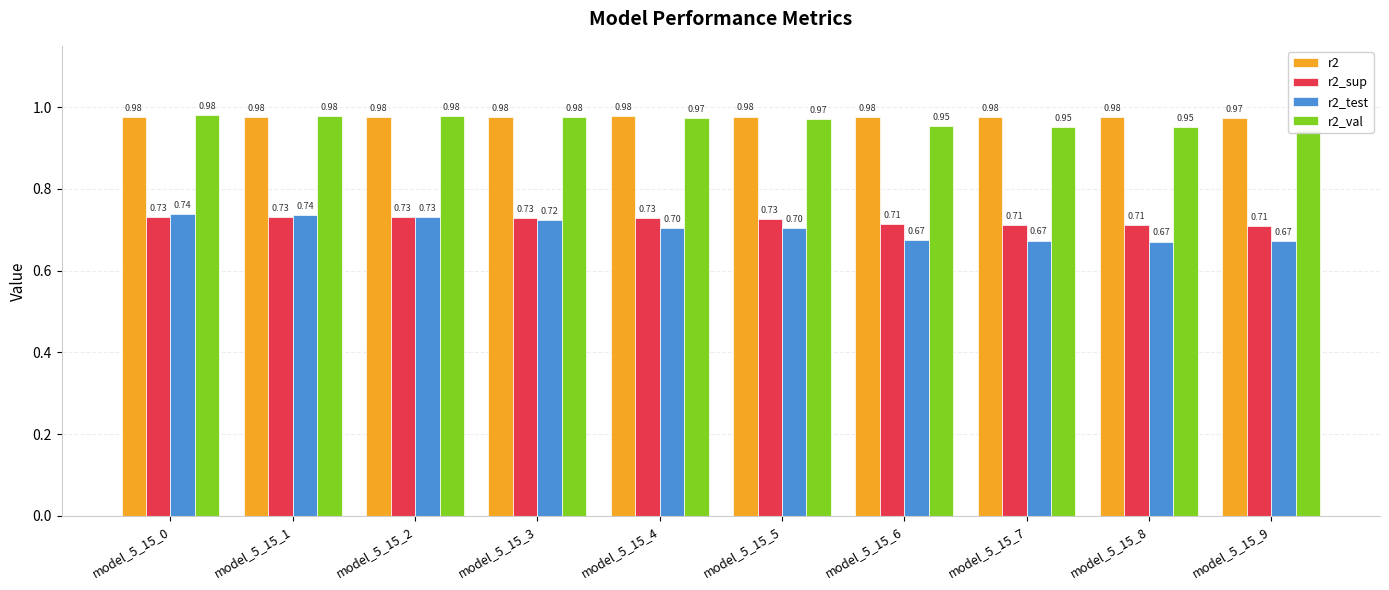

Which category has the lowest value in the r2_sup series?

model_5_15_9